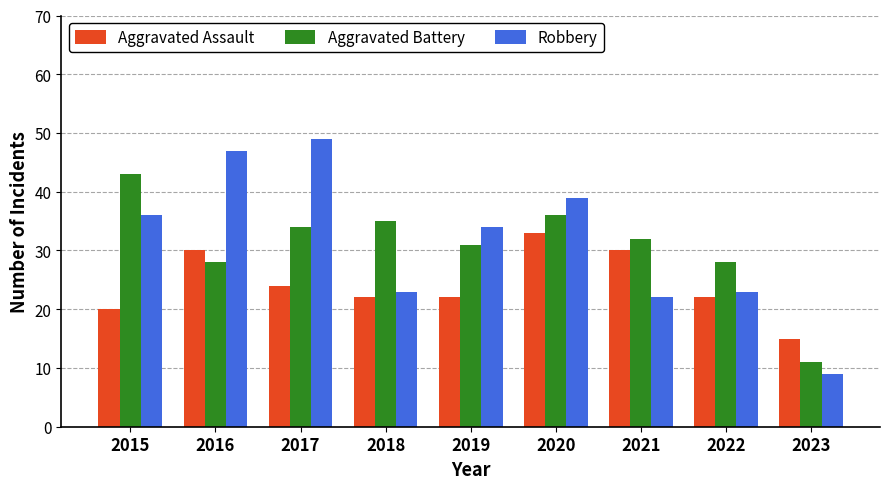

What is the smallest value displayed?

9